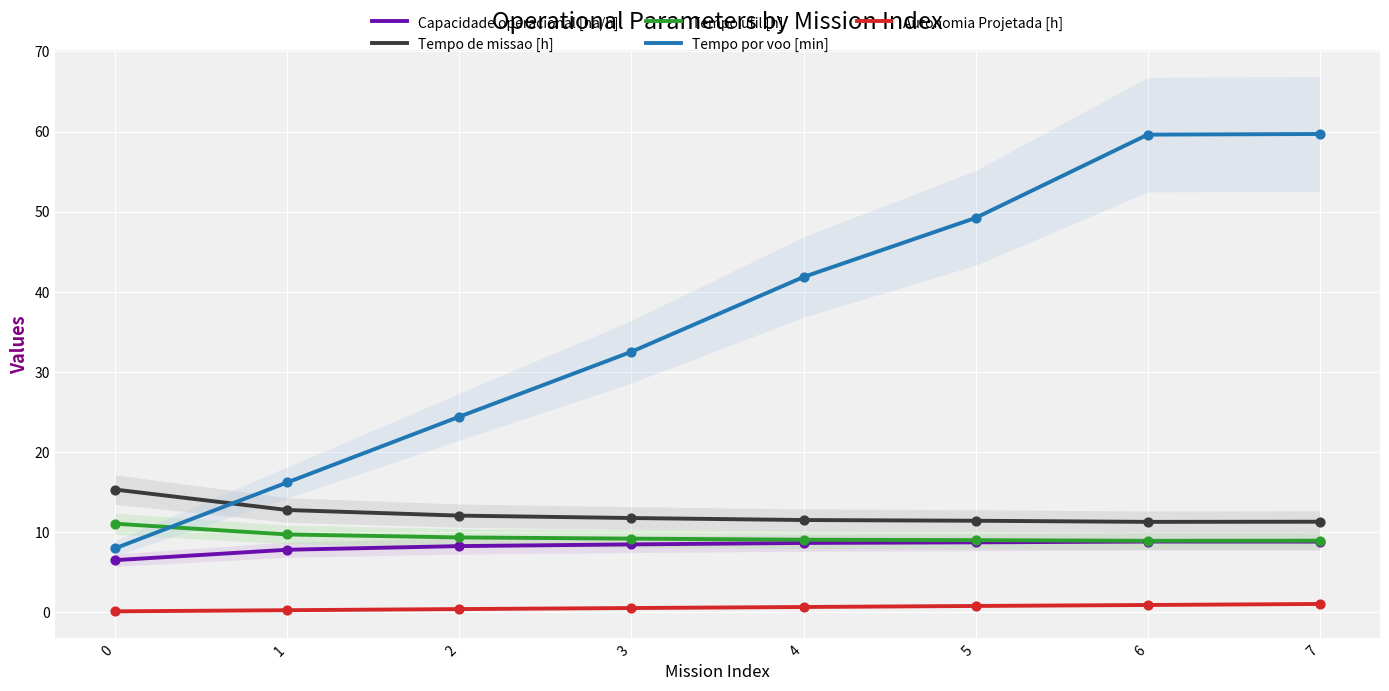

Which series contains the lowest Y value?

Autonomia Projetada [h]